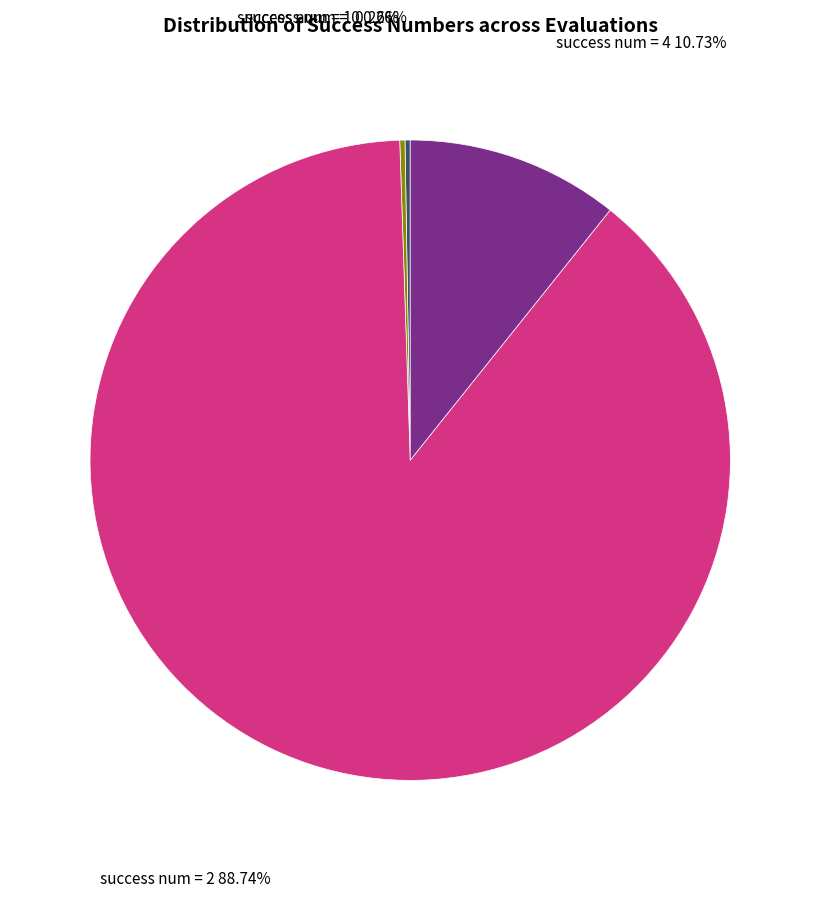

To the nearest percent, what is the difference between the largest and smallest slice percentages?

88%